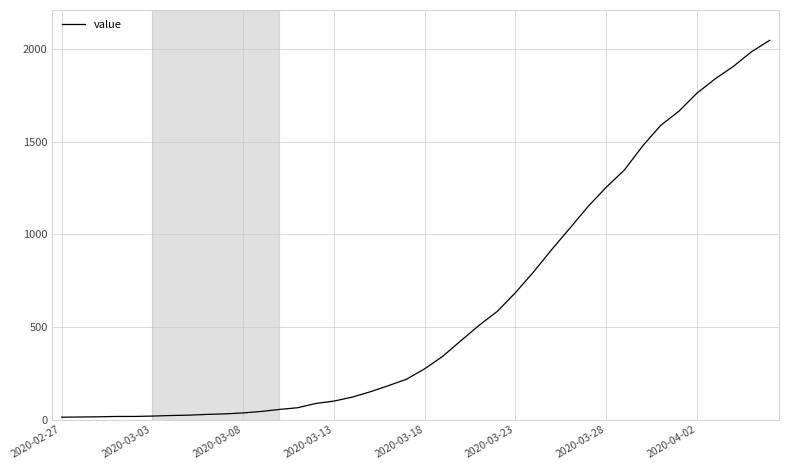

What is the maximum value shown in the chart?

2047